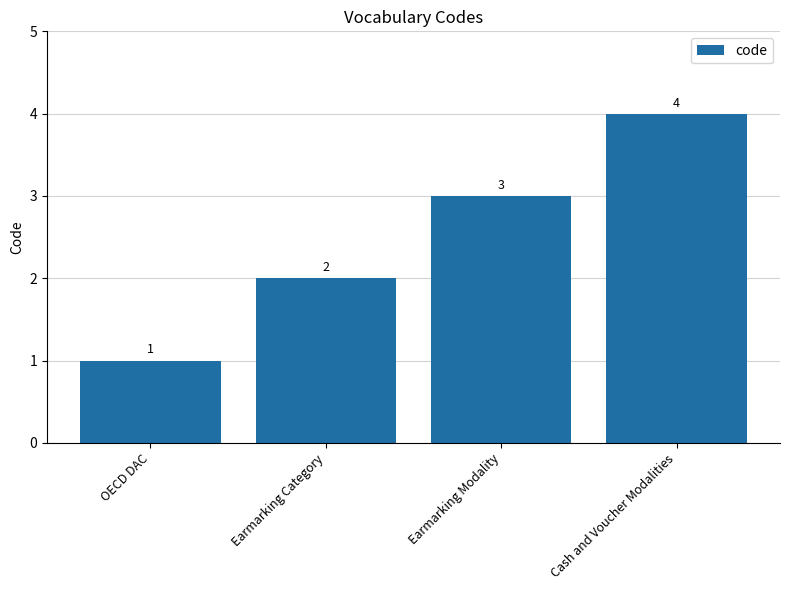

Rank the categories by value from lowest to highest.

OECD DAC, Earmarking Category, Earmarking Modality, Cash and Voucher Modalities